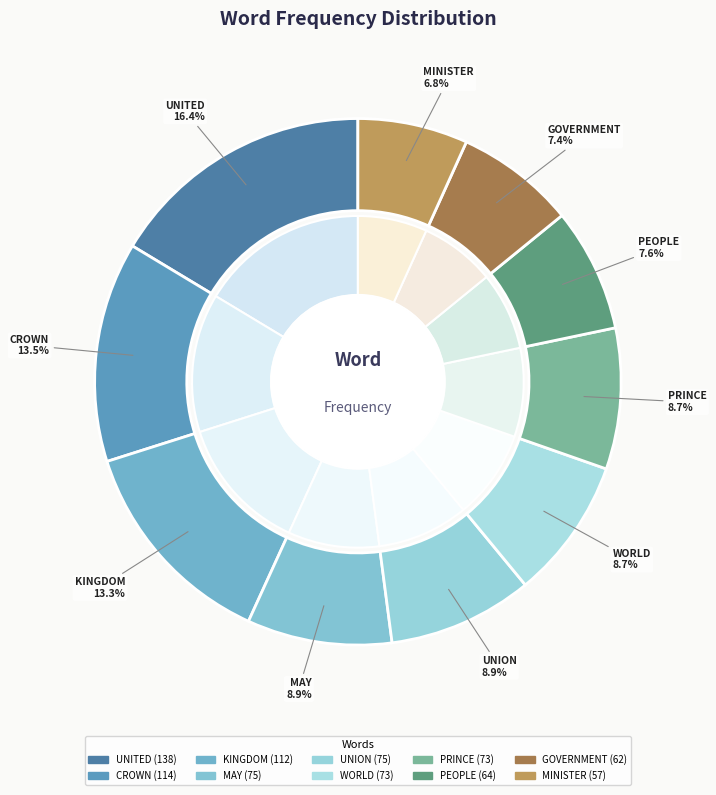

Which has a higher value, KINGDOM or PEOPLE?

KINGDOM